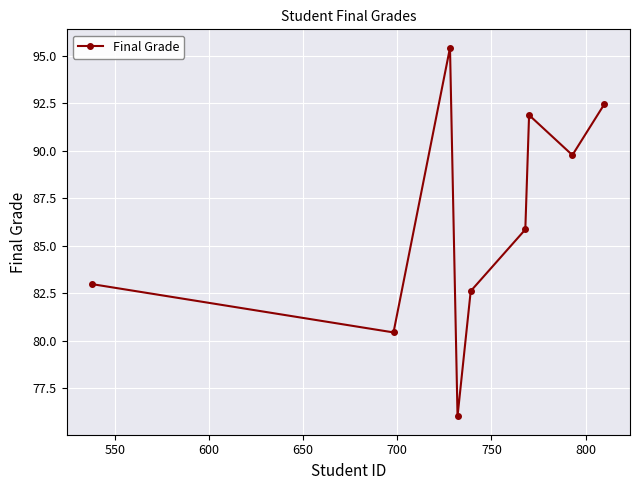

What is the value of the 3rd point from the left?

95.4